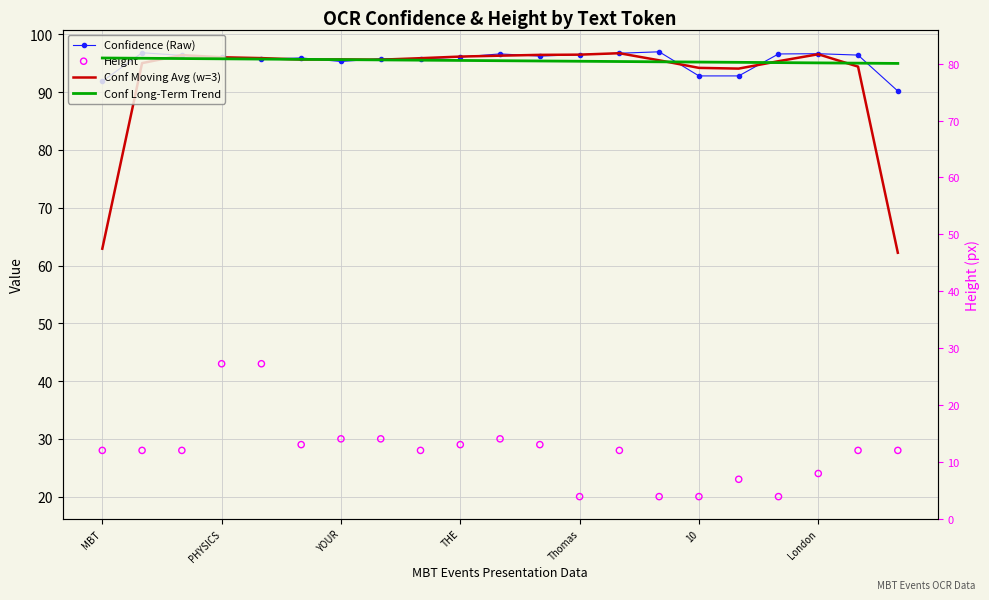

At how many categories does at least one series exceed 54?

21